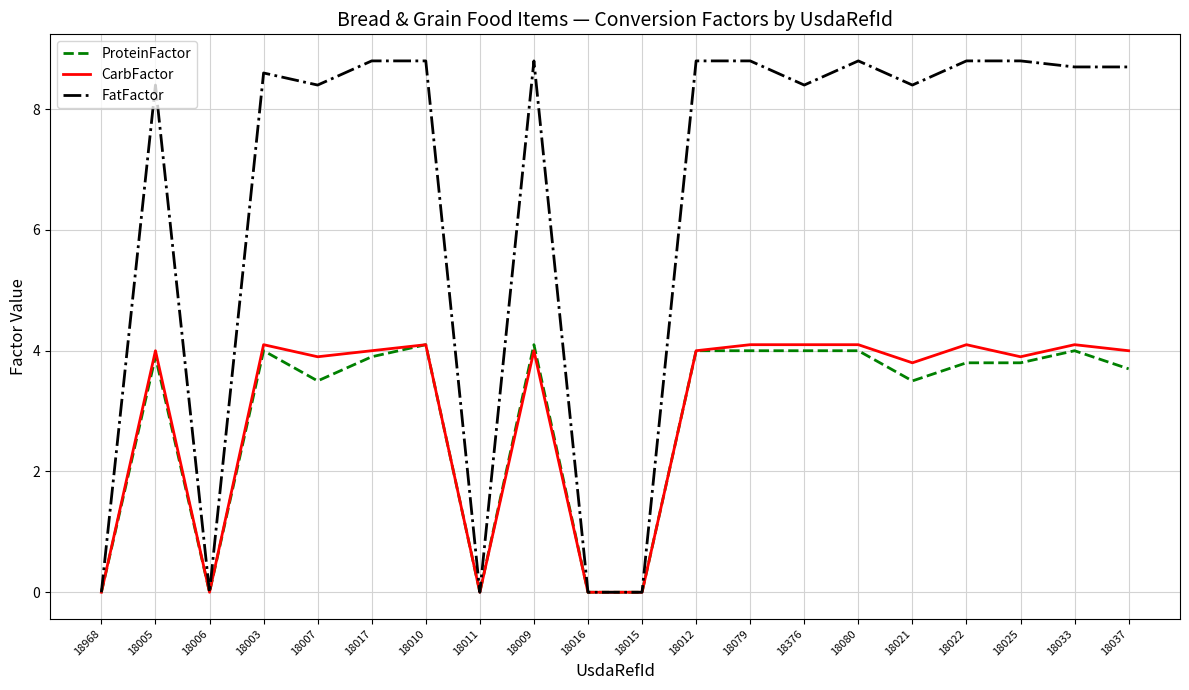

What is the maximum value for FatFactor?

8.8